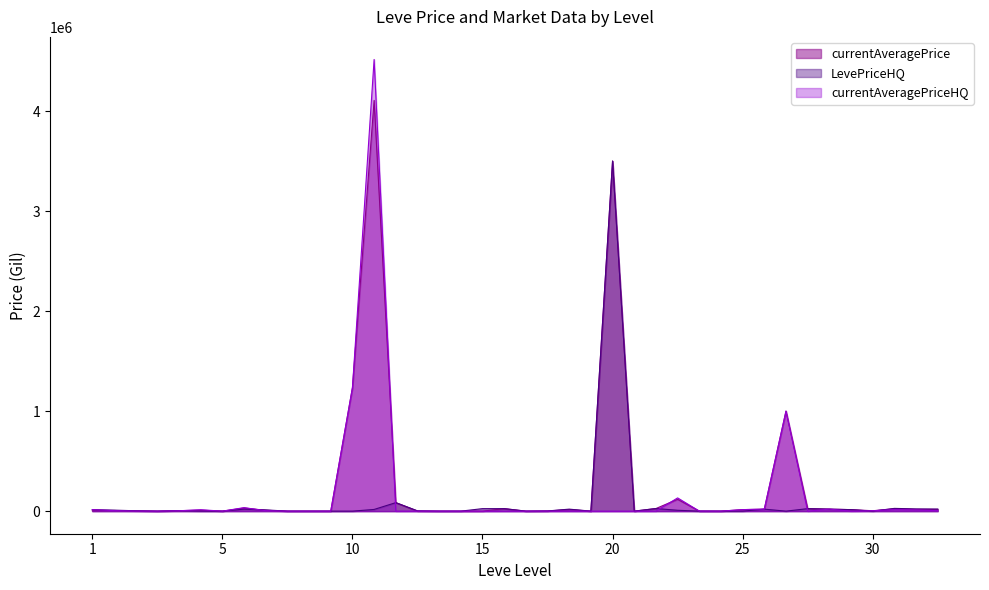

What is the total value across all series at 30?

8056.0